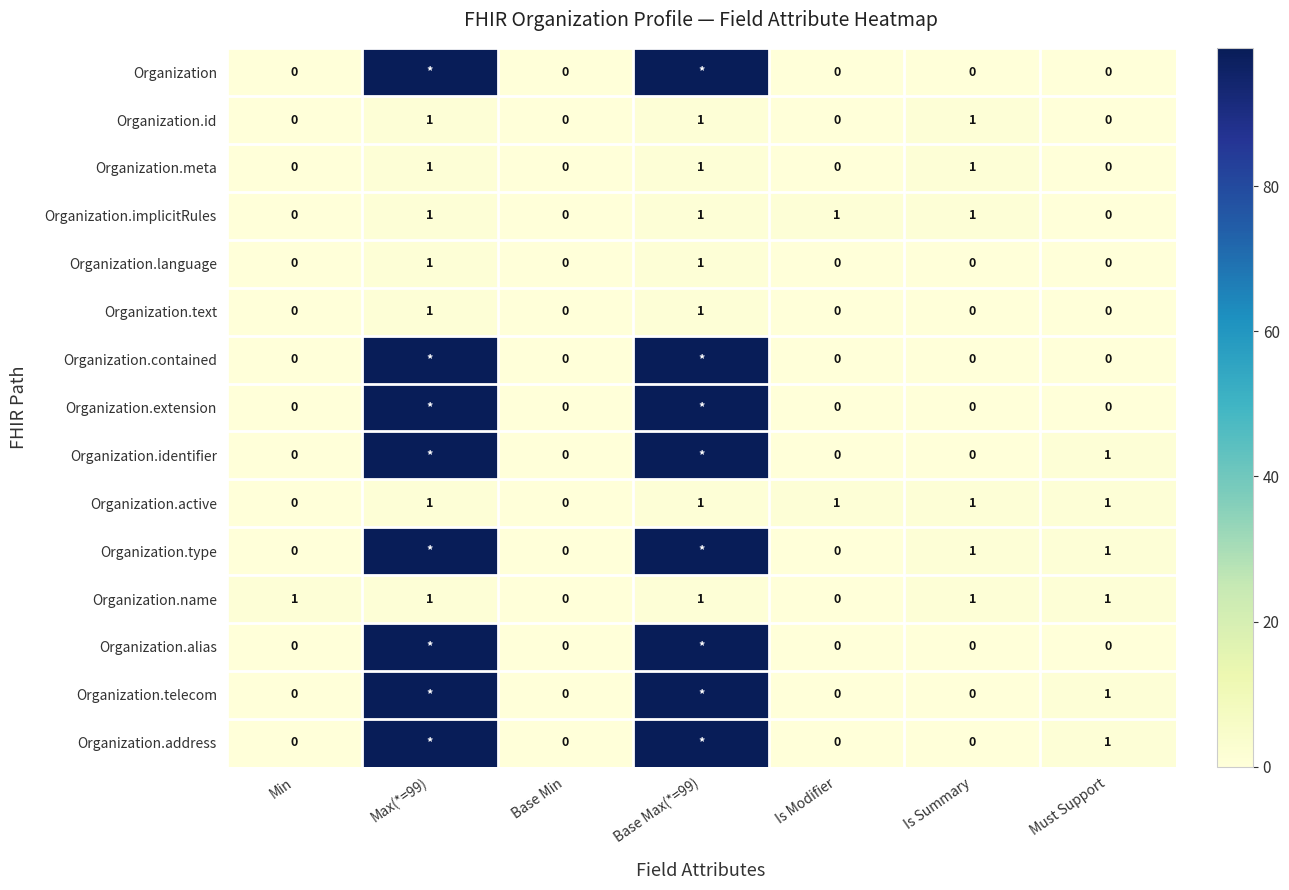

The value of Organization.implicitRules at Is Modifier is 0. True or false?

False